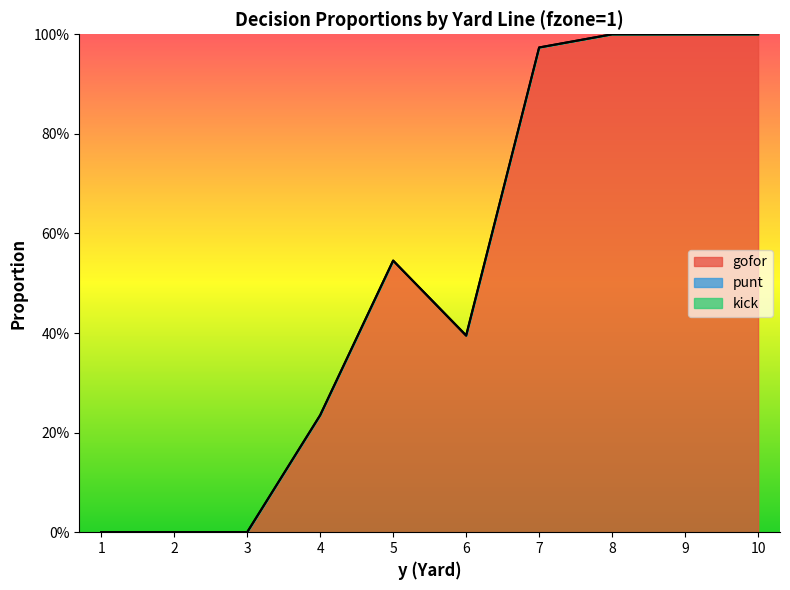

At which category is the sum across all series the highest?

8